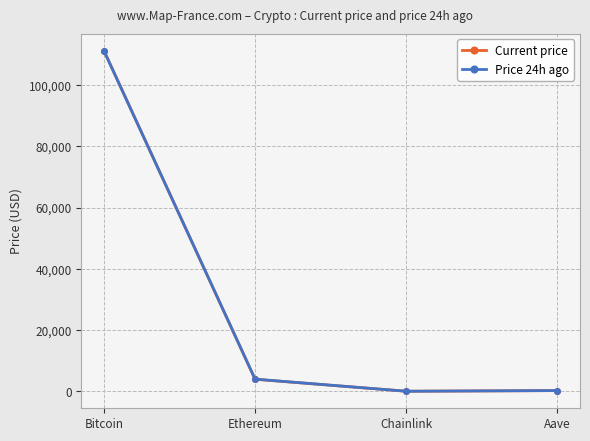

After their last crossing, which series has the higher values: Current price or Price 24h ago?

Price 24h ago